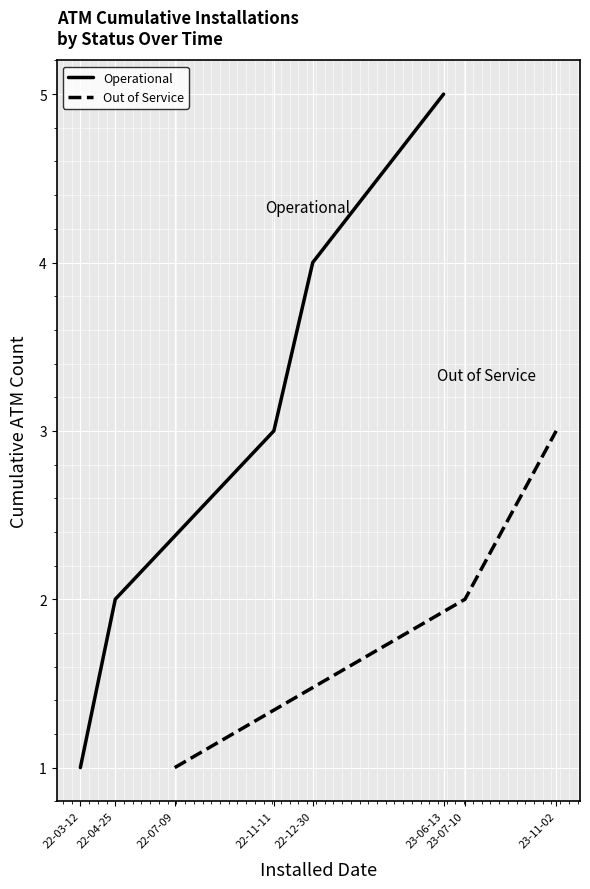

Is it true that Out of Service equals 1 at 23-07-10?

False